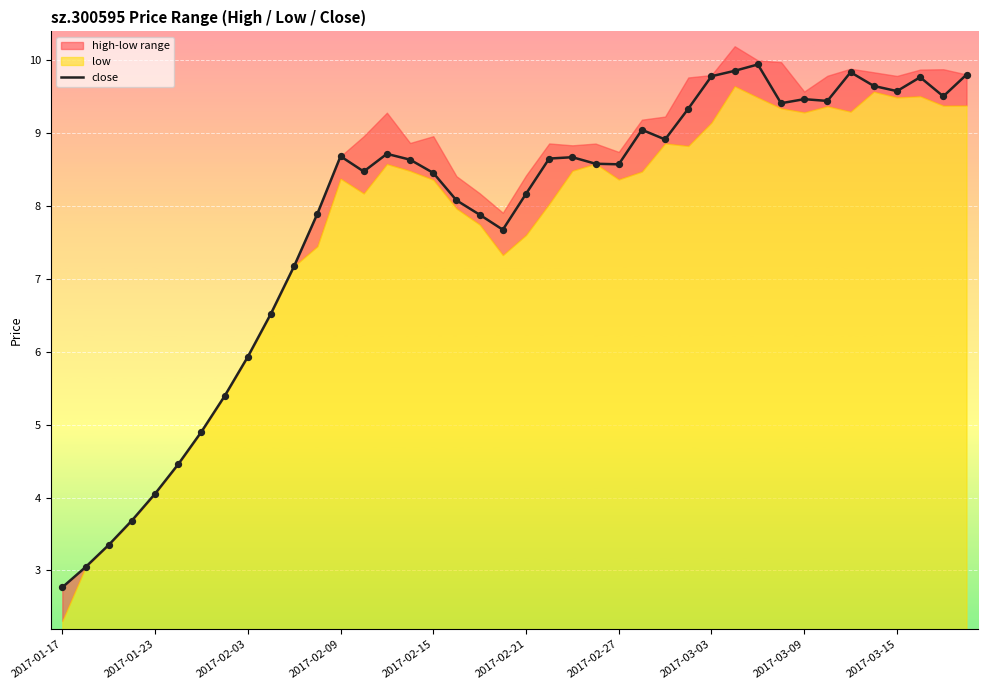

What is the change in value from 15 to 19?

-1.0